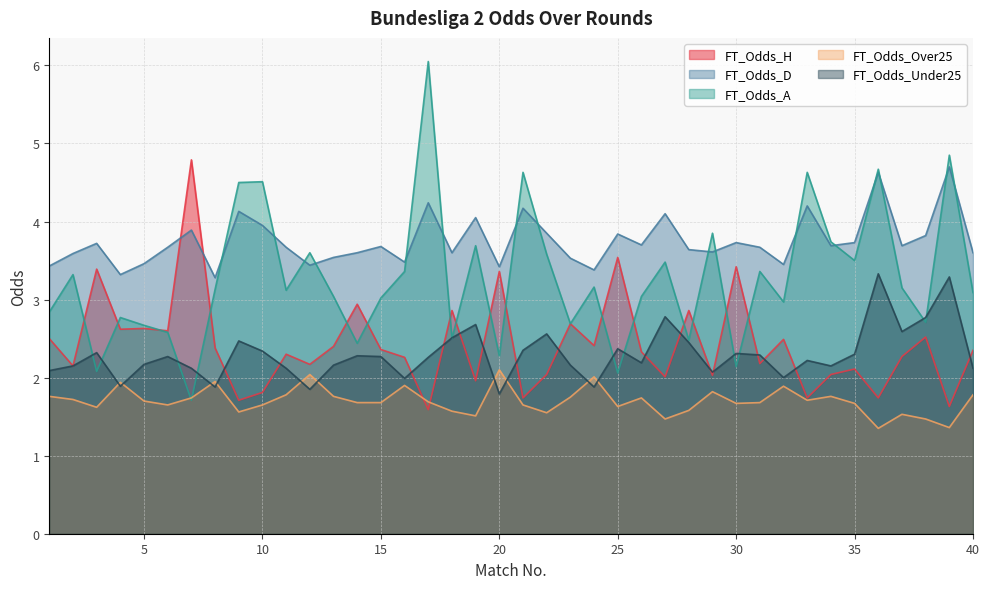

Where is the first local minimum for FT_Odds_A?

3